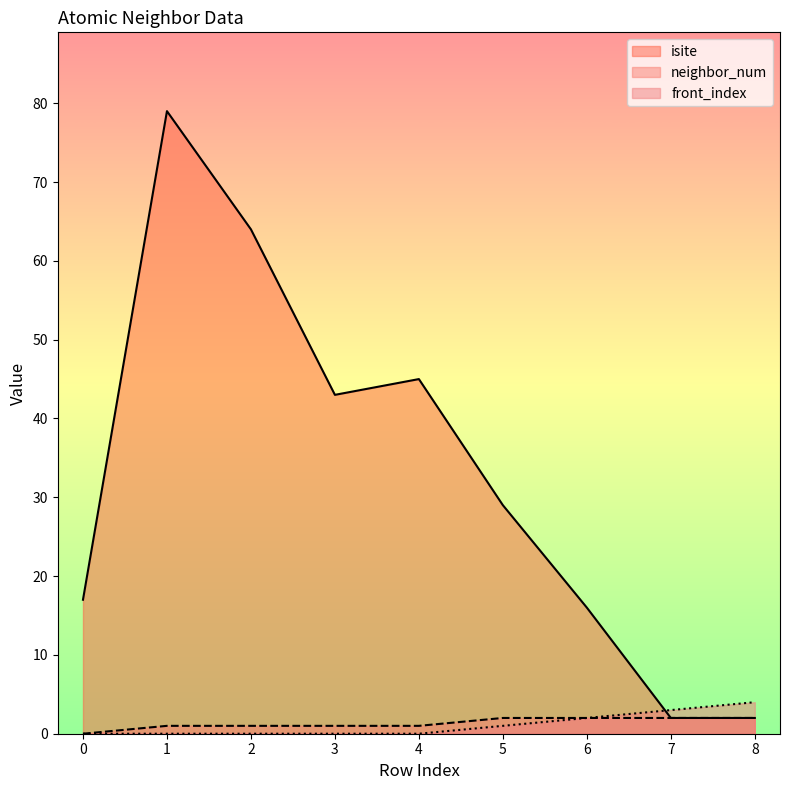

Which series changed the most between 4 and 6?

isite